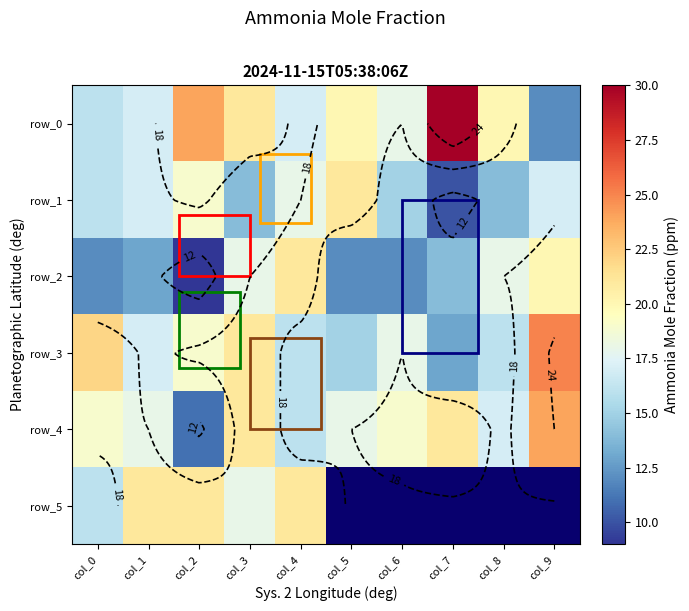

Where is row_4 nearest to the value 17?

col_8